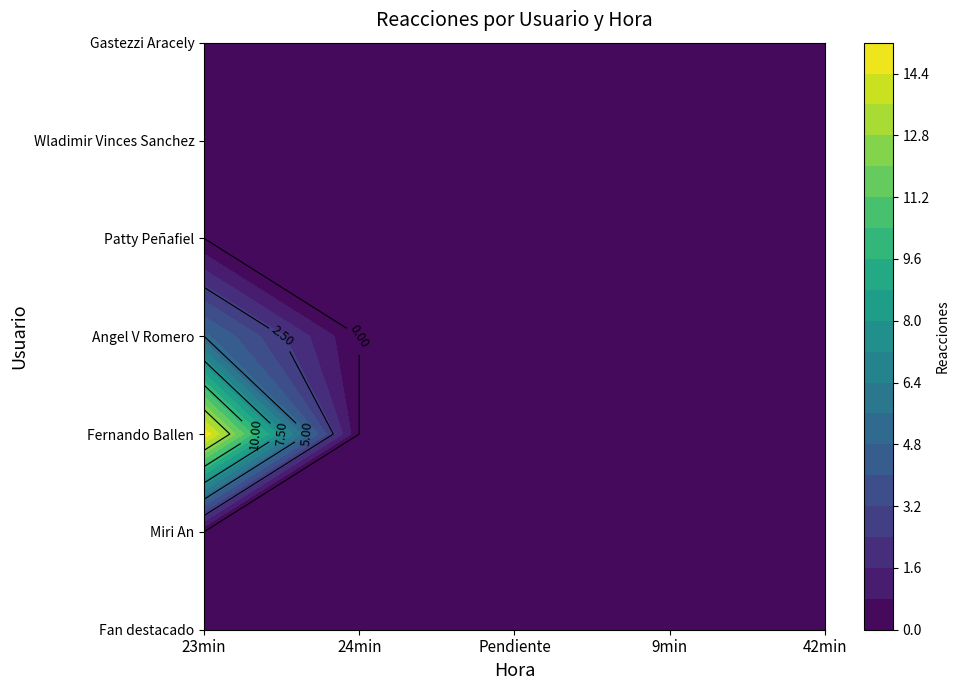

Reading left to right, extract all data points from this chart.

Fan destacado: 23min=0	24min=0	Pendiente=0	9min=0	42min=0
Miri An: 23min=0	24min=0	Pendiente=0	9min=0	42min=0
Fernando Ballen: 23min=15	24min=0	Pendiente=0	9min=0	42min=0
Angel V Romero: 23min=5	24min=0	Pendiente=0	9min=0	42min=0
Patty Peñafiel: 23min=0	24min=0	Pendiente=0	9min=0	42min=0
Wladimir Vinces Sanchez: 23min=0	24min=0	Pendiente=0	9min=0	42min=0
Gastezzi Aracely: 23min=0	24min=0	Pendiente=0	9min=0	42min=0